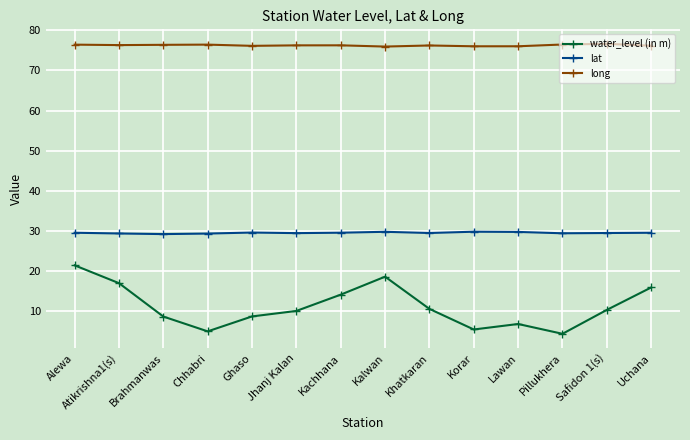

What is the difference between the second highest and minimum values in the long series?

0.5